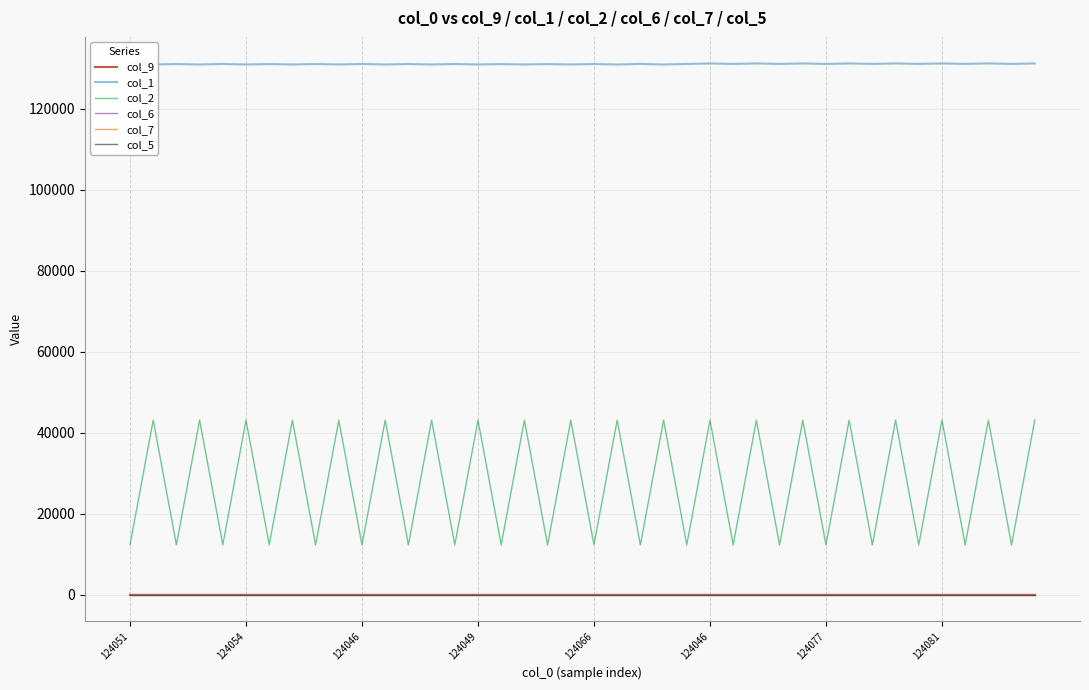

True or false: col_7 has a value of 0.2 at 14.

False